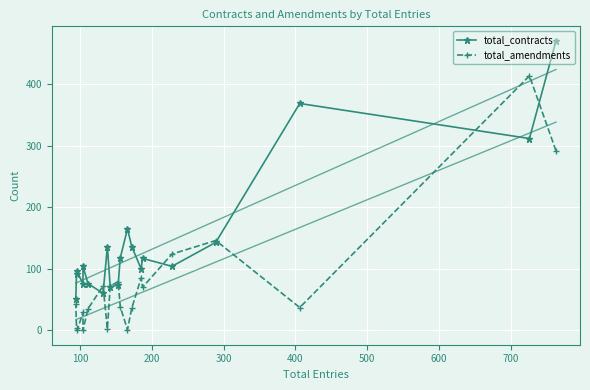

How many positive values does the total_amendments series have?

18